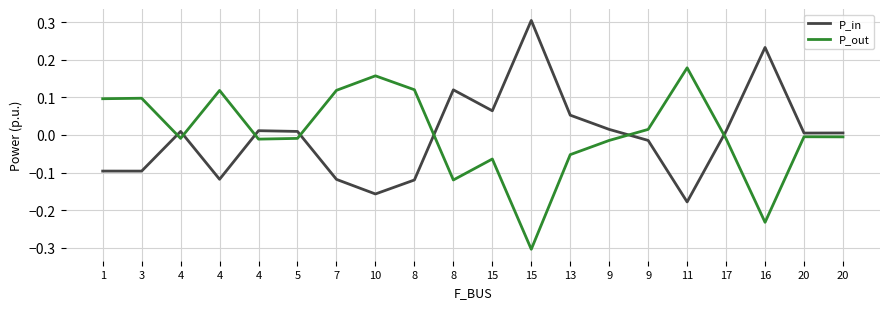

The P_in series shows -0.2 at 10. True or false?

True